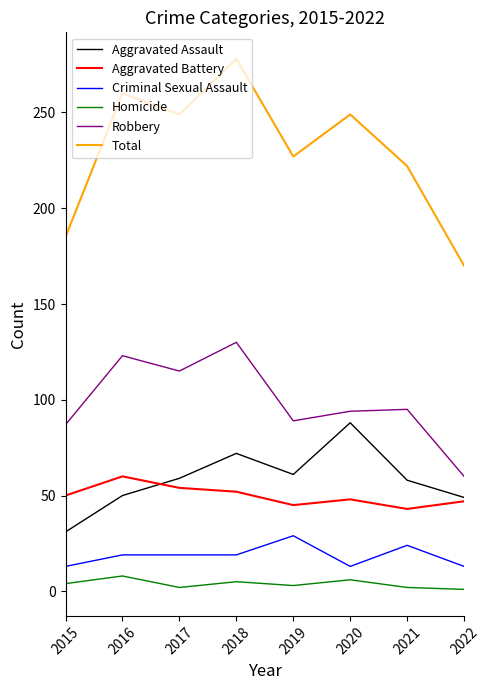

Which series has the largest range (max minus min)?

Total